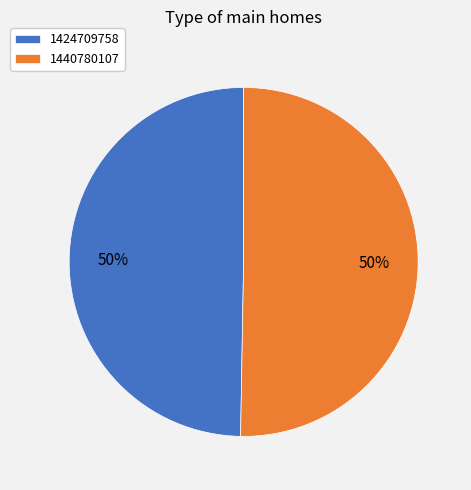

Which has a higher value, 1440780107 or 1424709758?

1440780107